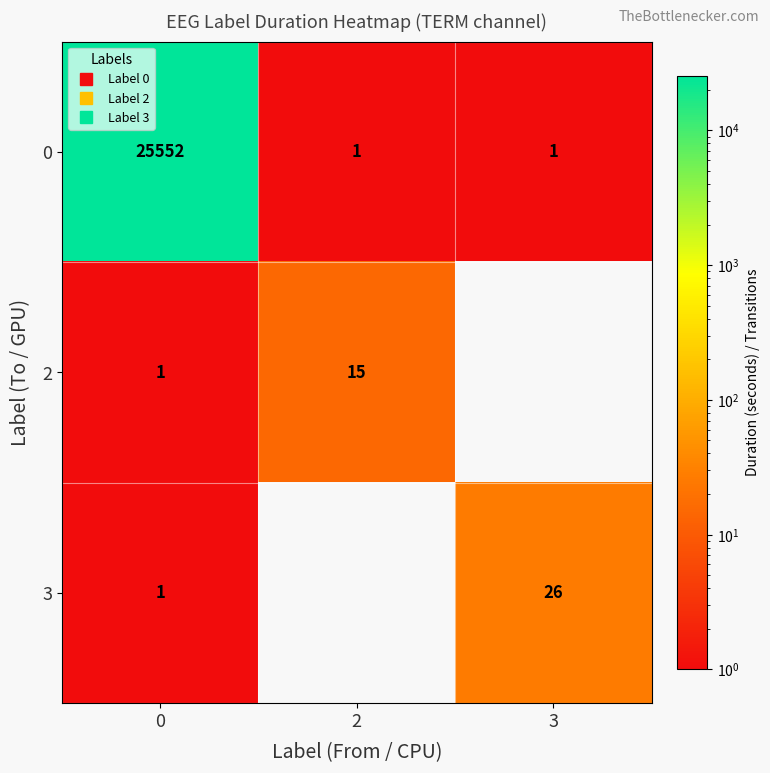

Which series has the largest total across all categories?

row_0